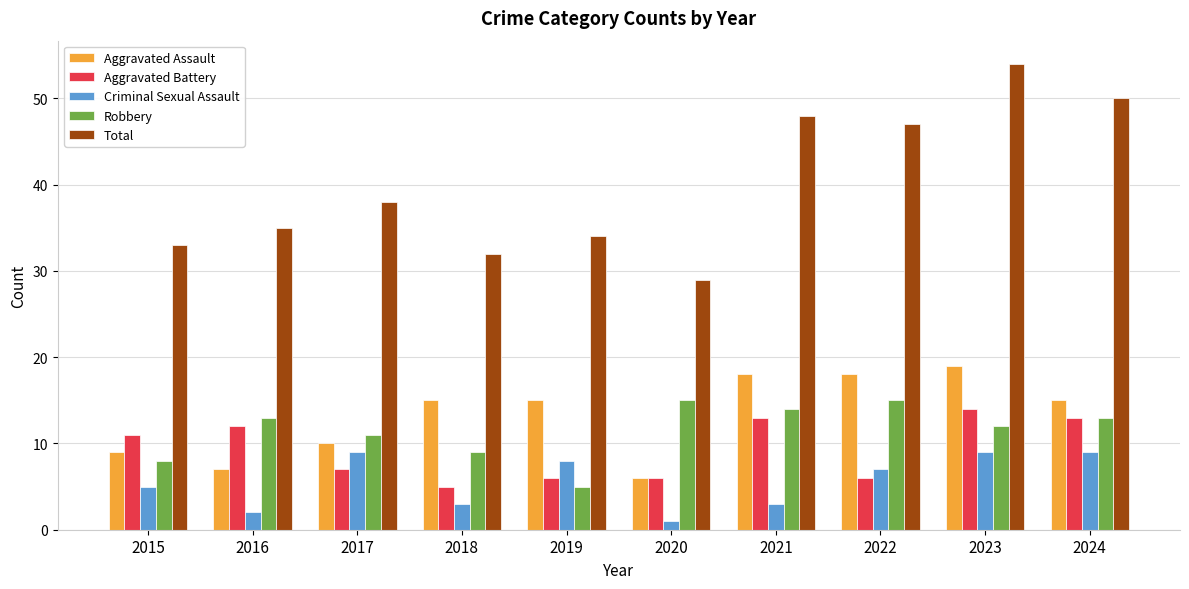

What is the sum of all Aggravated Assault values?

132